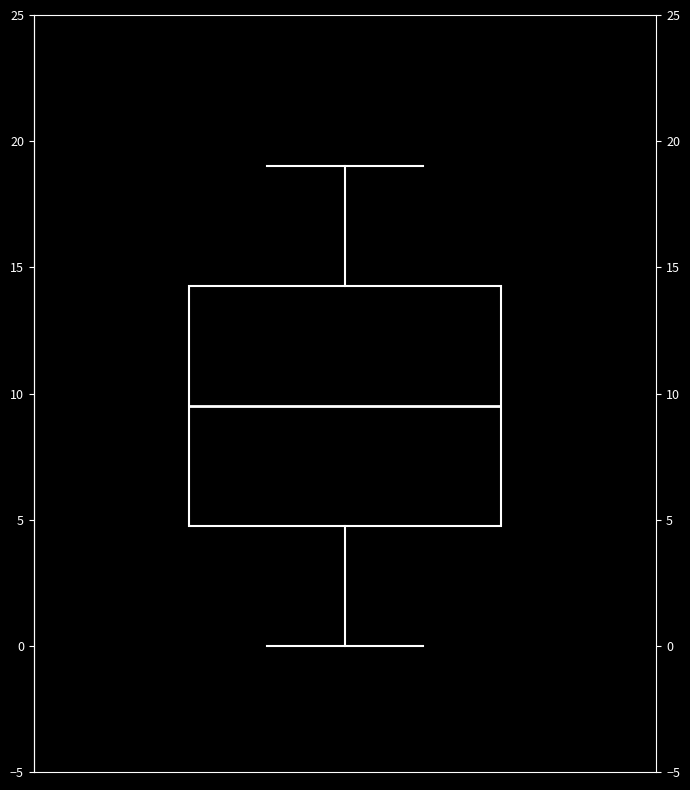

Where is the lower edge of the box on the y-axis? The values are not printed on the chart, so give them approximately, as read against the axis.

5.0